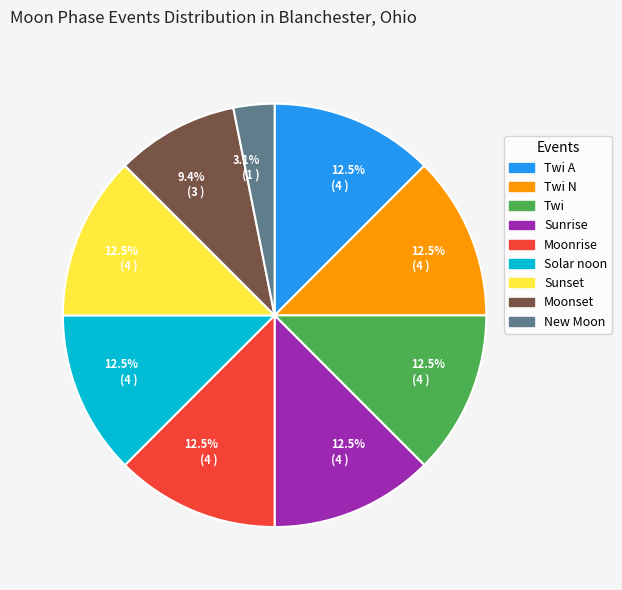

Does any single category account for the majority?

No